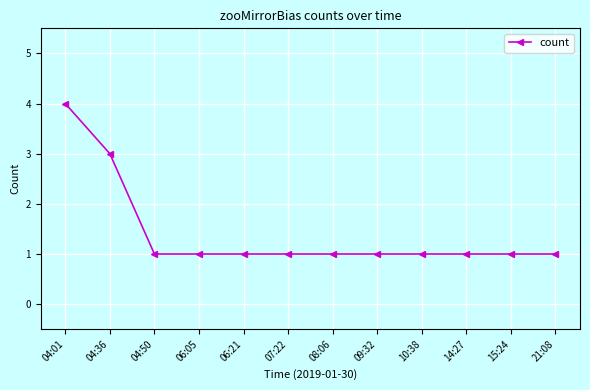

What position from the left is 04:01?

1